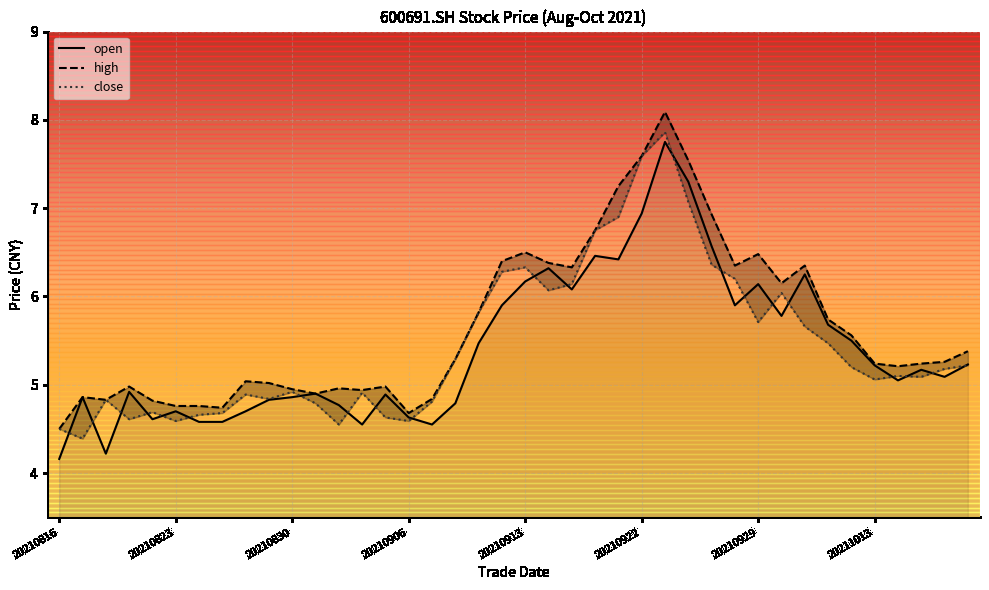

The open series shows 4.7 at 20210823. True or false?

True